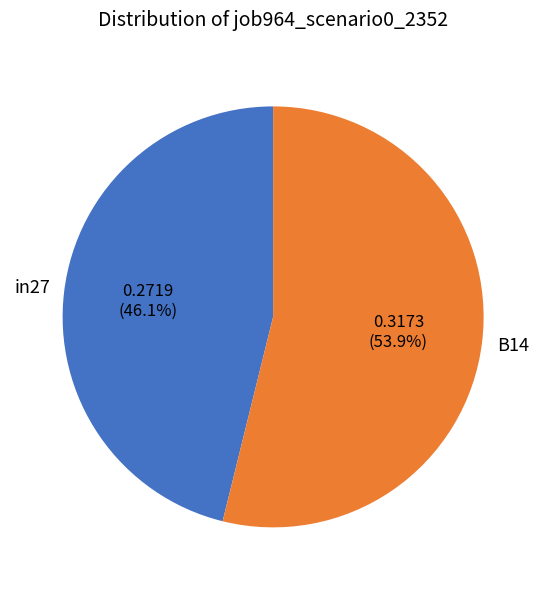

Rank the categories by value from lowest to highest.

in27, B14